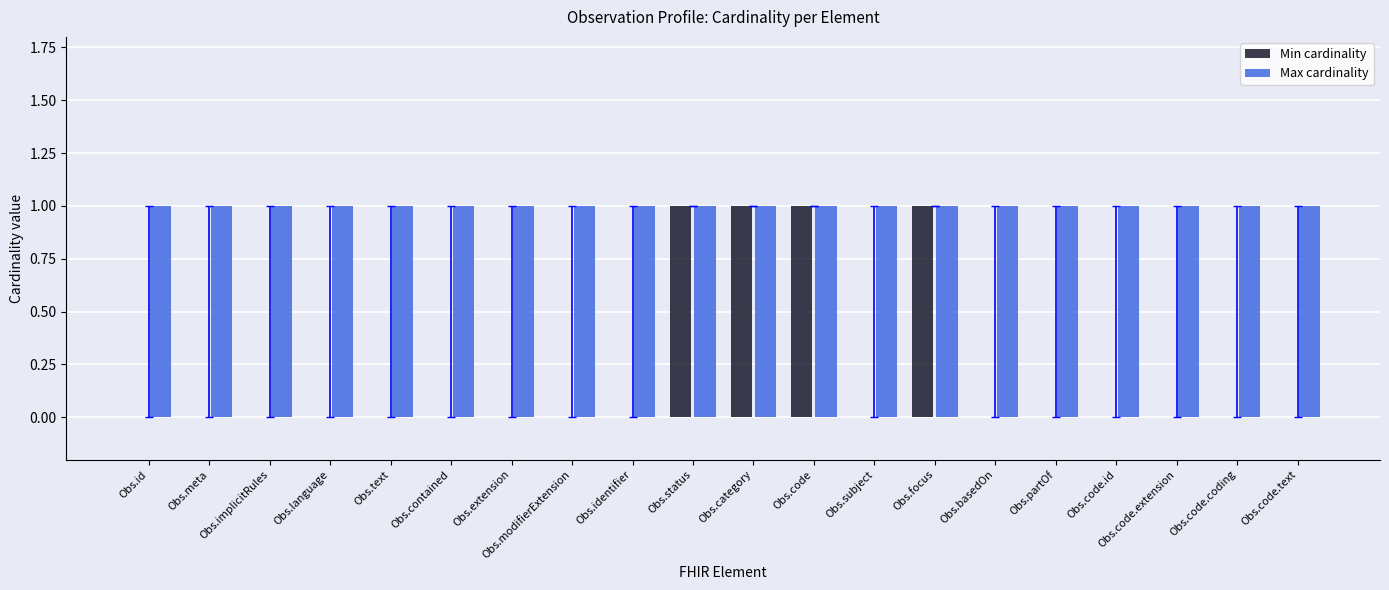

Which series changed the most between Obs.identifier and Obs.code?

Min cardinality